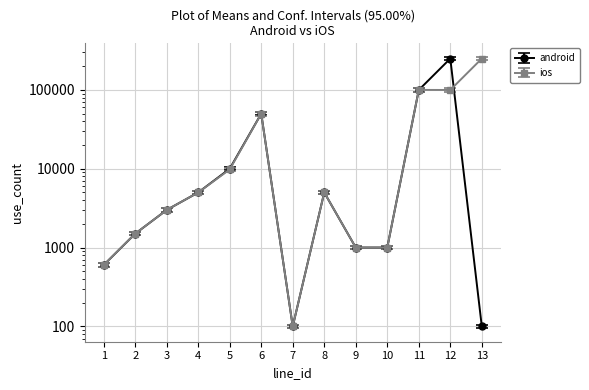

Which series has the largest range (max minus min)?

android